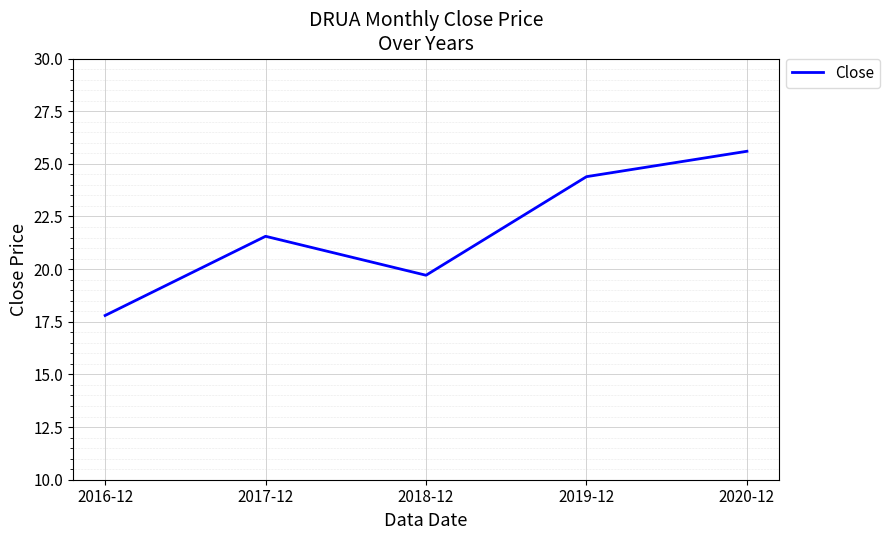

Reading left to right, what are all the values shown in this chart?

17.8	21.6	19.7	24.4	25.6